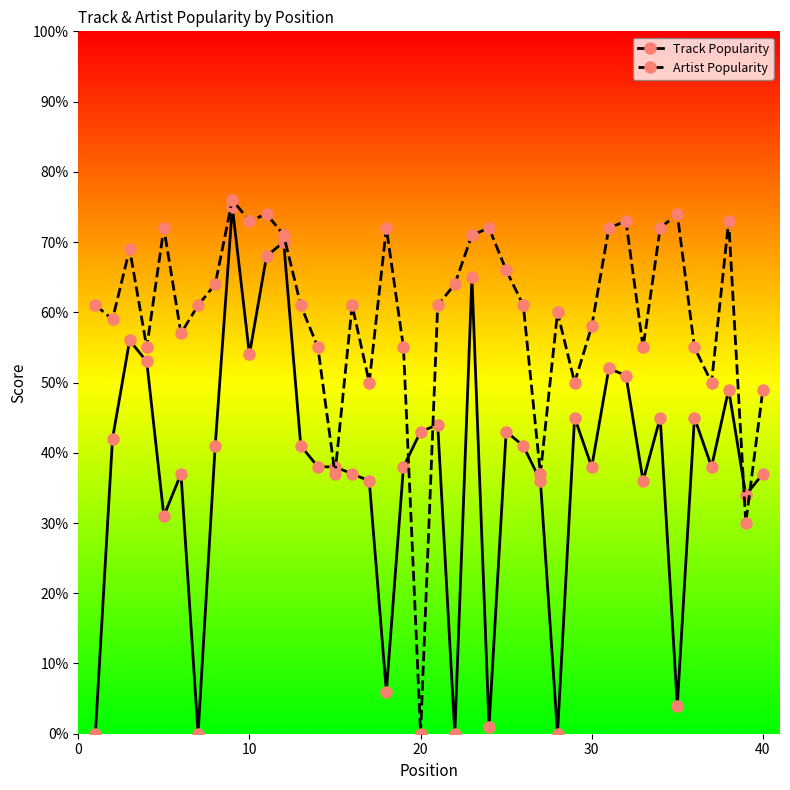

What is the maximum value shown in the chart?

76